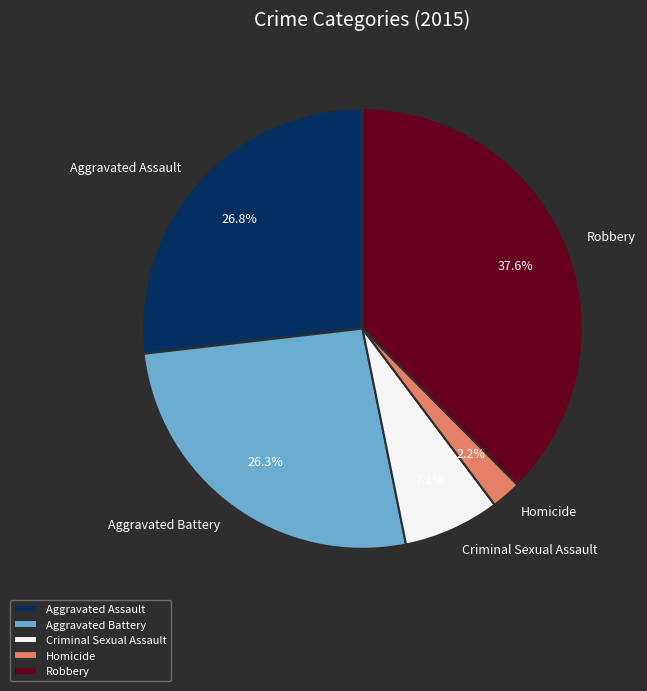

Count the number of slices in the pie.

5